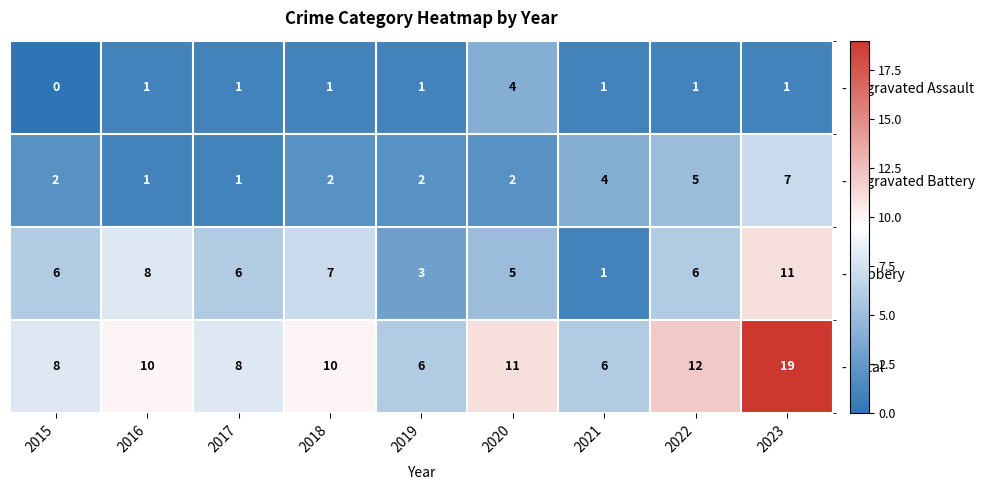

The - Robbery series shows 1 at 2017. True or false?

False